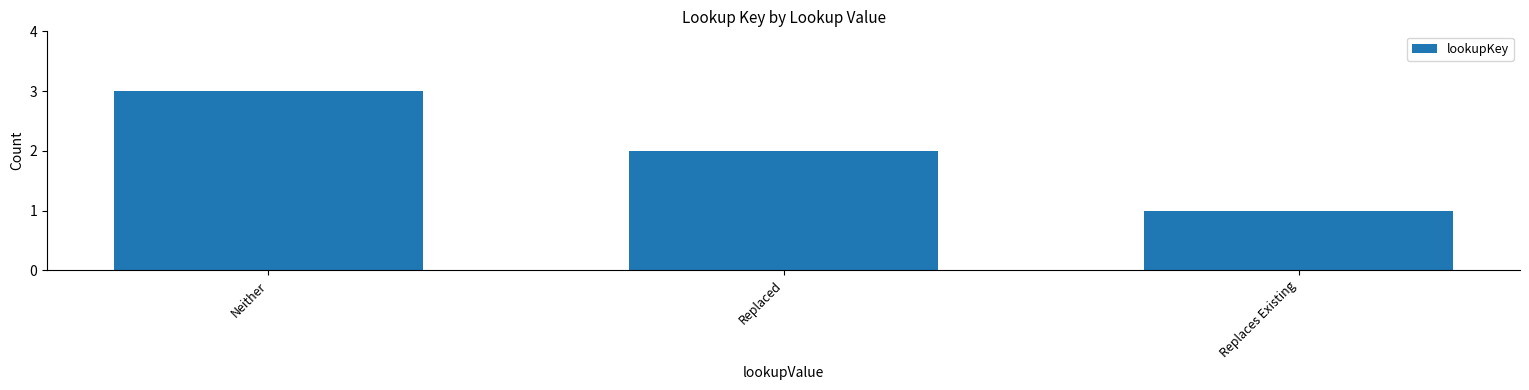

The chart shows a value of 1 at Replaces Existing. True or false?

True